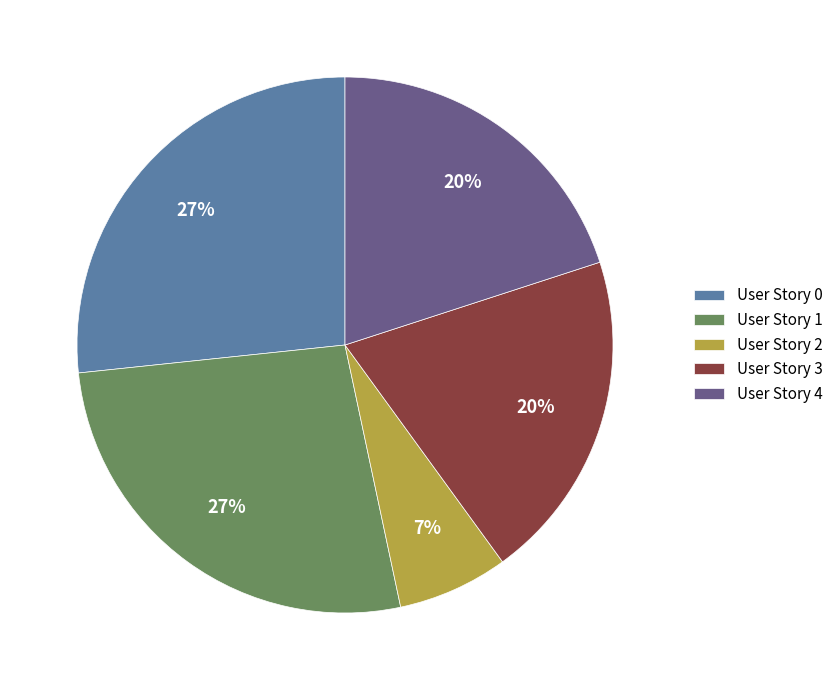

Does User Story 0 account for over 50% of the chart?

No